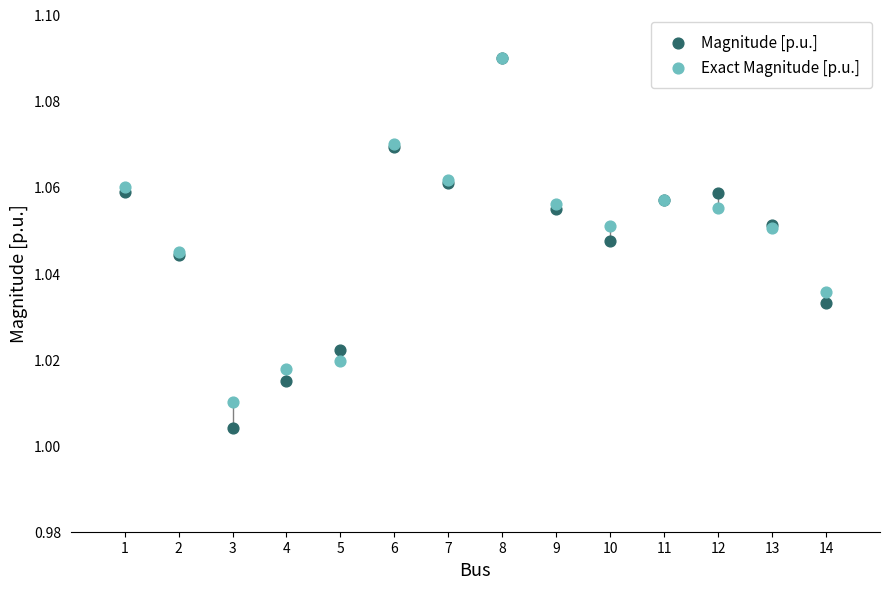

What are all the series names shown in the legend?

Magnitude [p.u.], Exact Magnitude [p.u.]